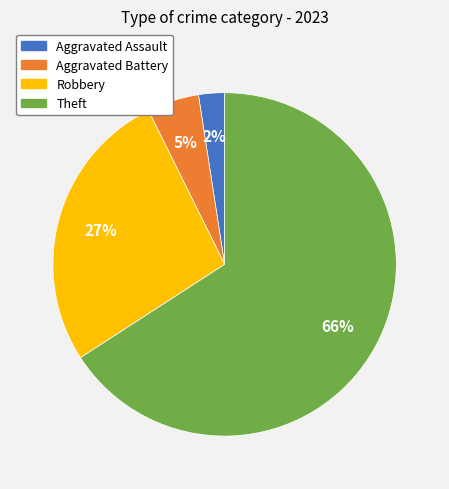

To the nearest percent, what is the combined percentage of Robbery and Aggravated Assault?

29%